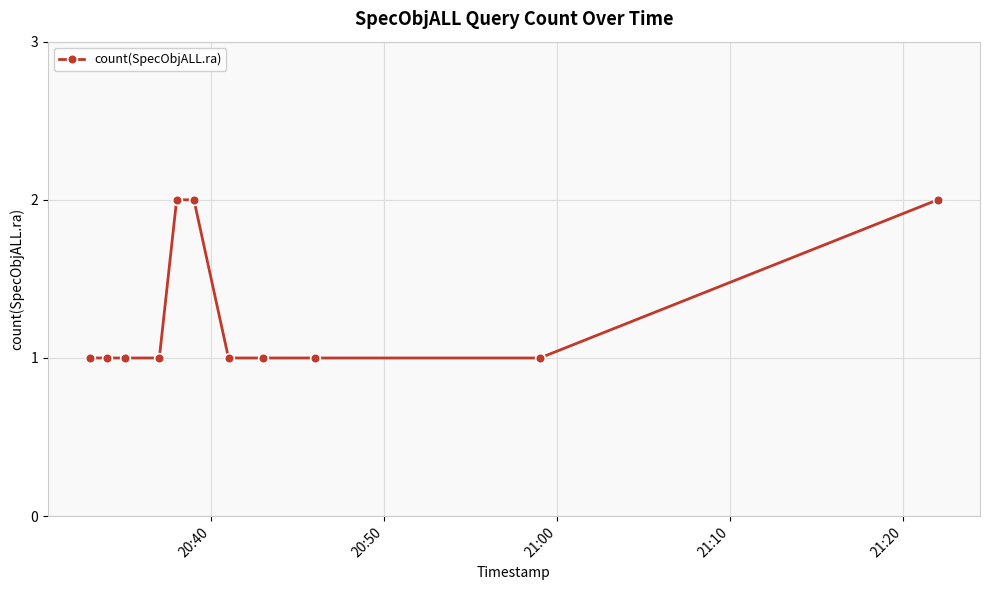

What is the value of the 11th point from the left?

2